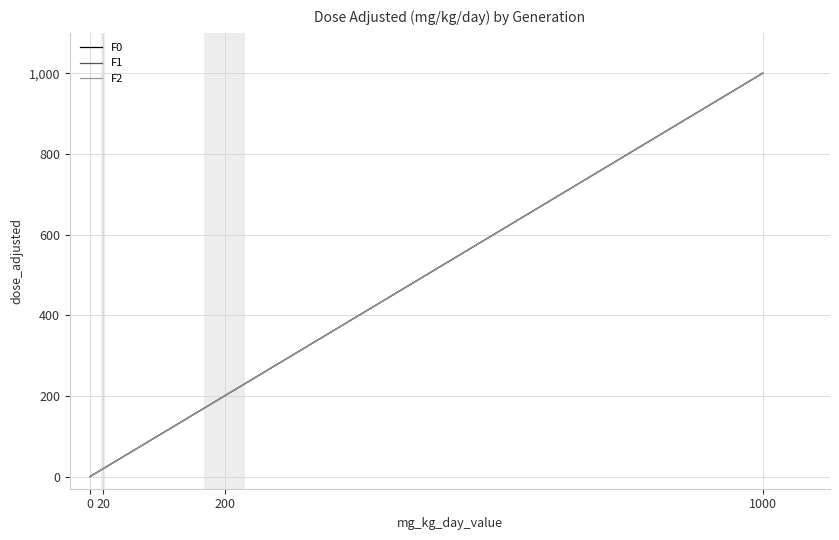

Is this an area chart (filled region under the line)?

No